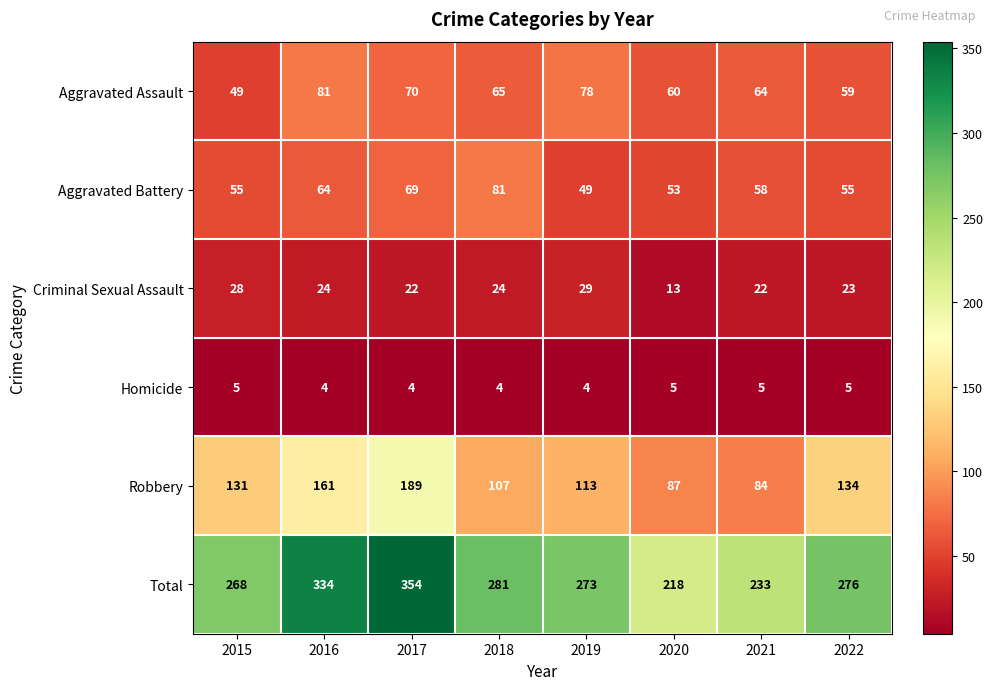

What is the average value of the Criminal Sexual Assault series?

23